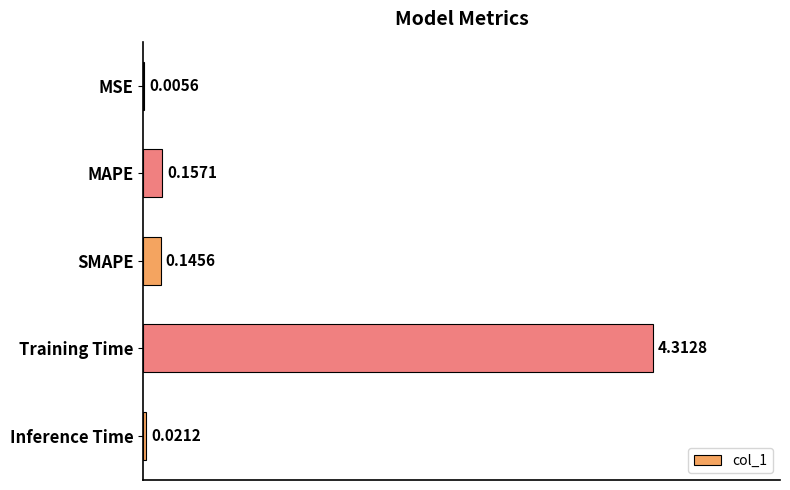

What is the sum of the values at SMAPE and Training Time?

4.5